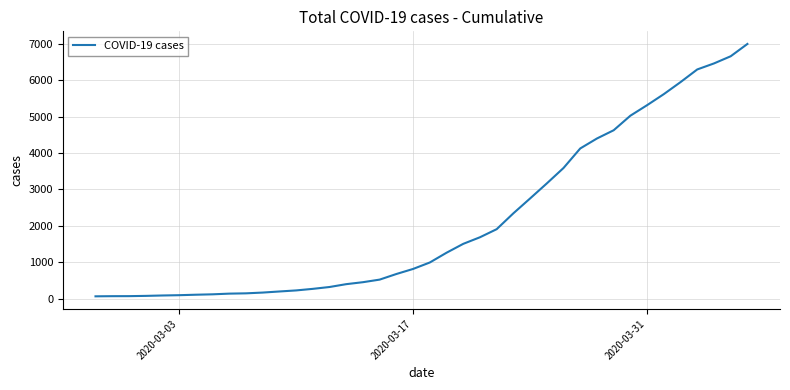

What is the greatest value displayed?

6995